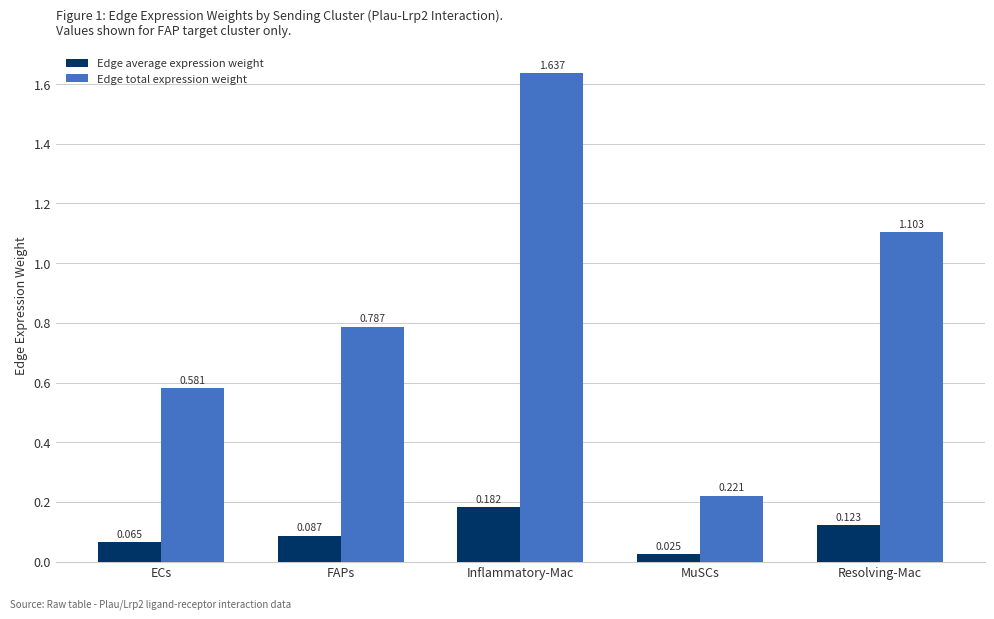

At which label is Edge average expression weight closest to 0?

MuSCs